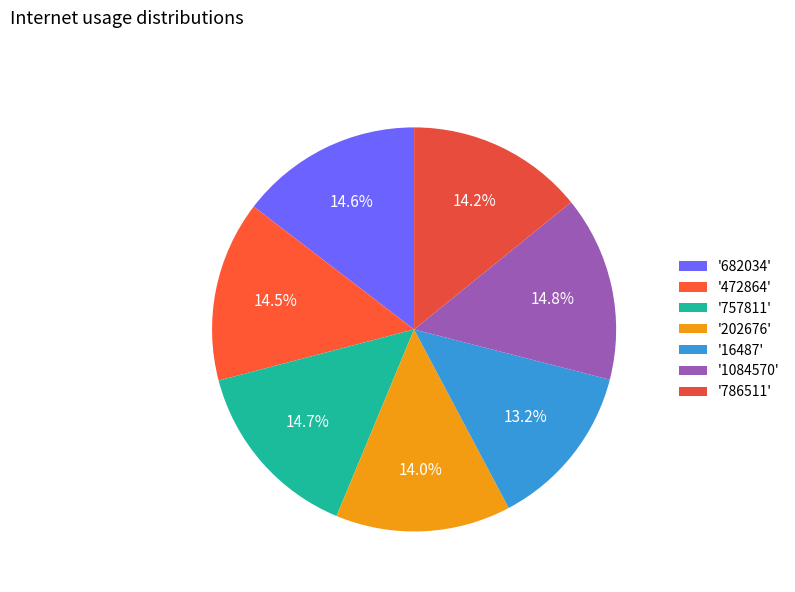

How many segments does this pie chart have?

7